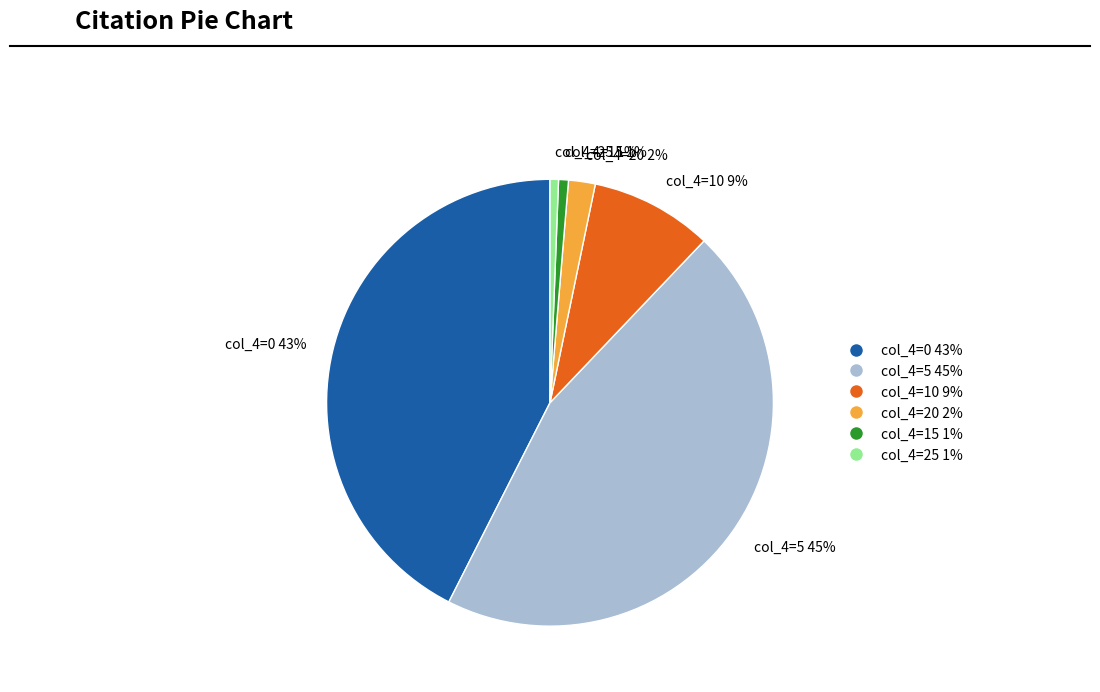

Which slice is the largest?

col_4=5 45%